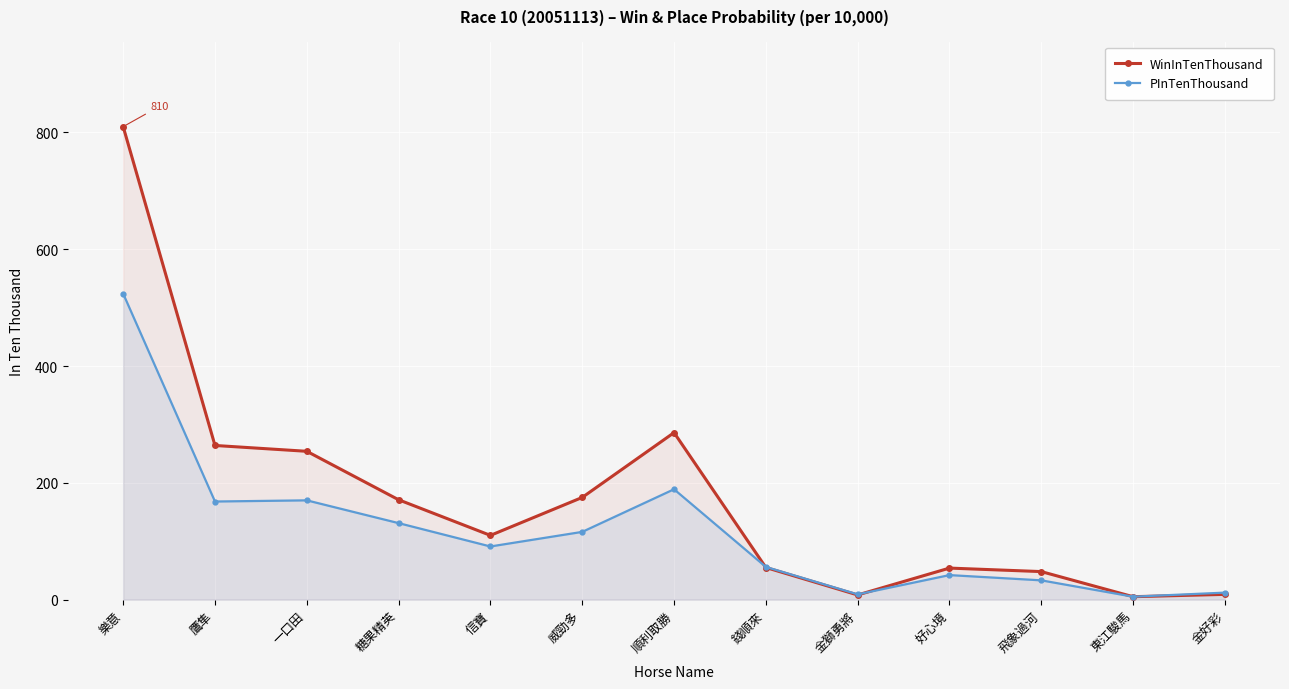

What is the difference between the WinInTenThousand values at 順利取勝 and 東江駿馬?

281